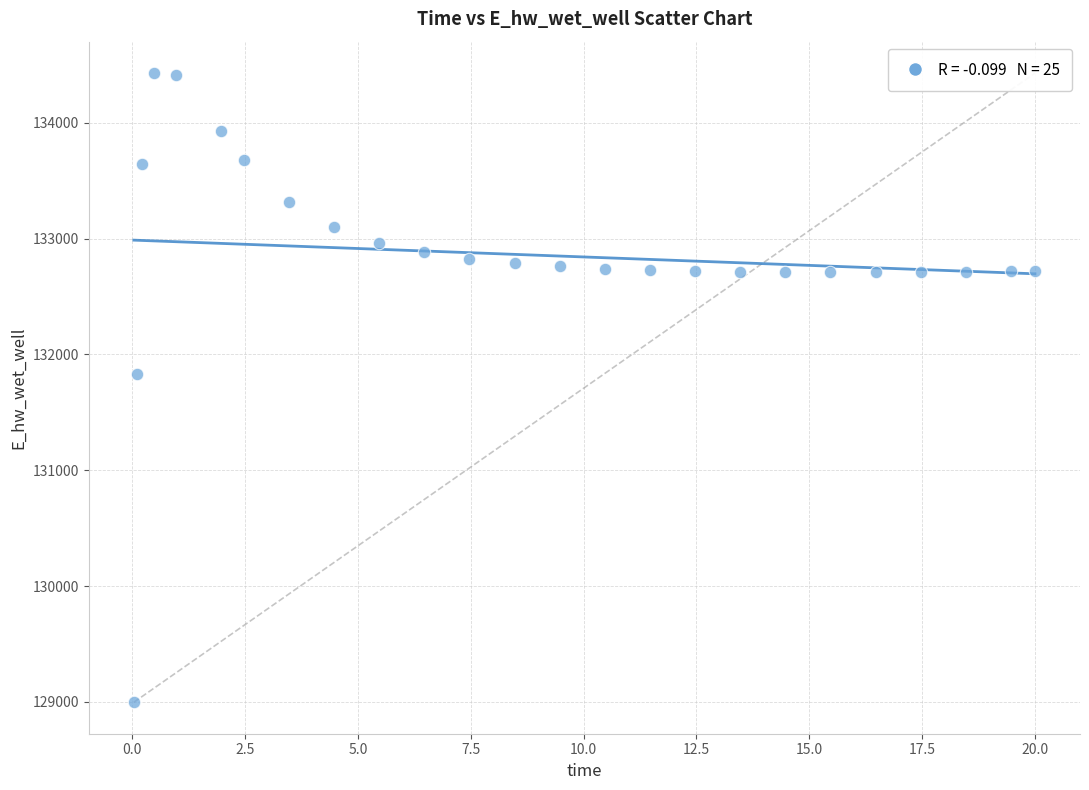

What is the range of Y values (max minus min)?

5432.3